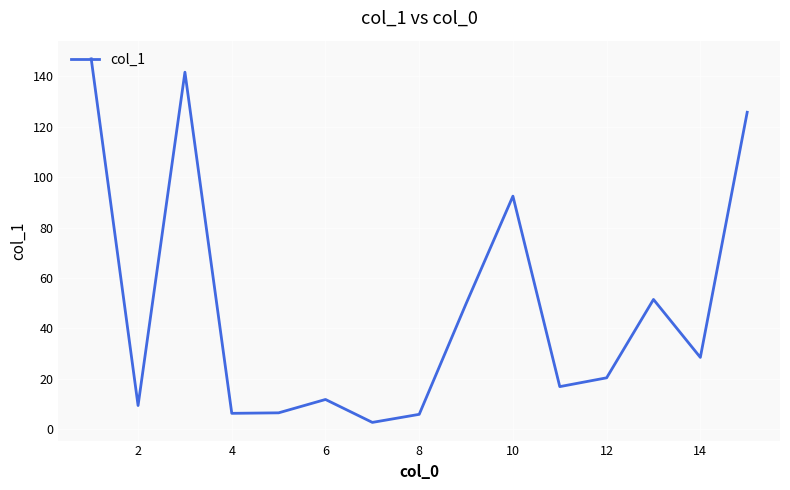

Does the chart have visible grid lines?

Yes